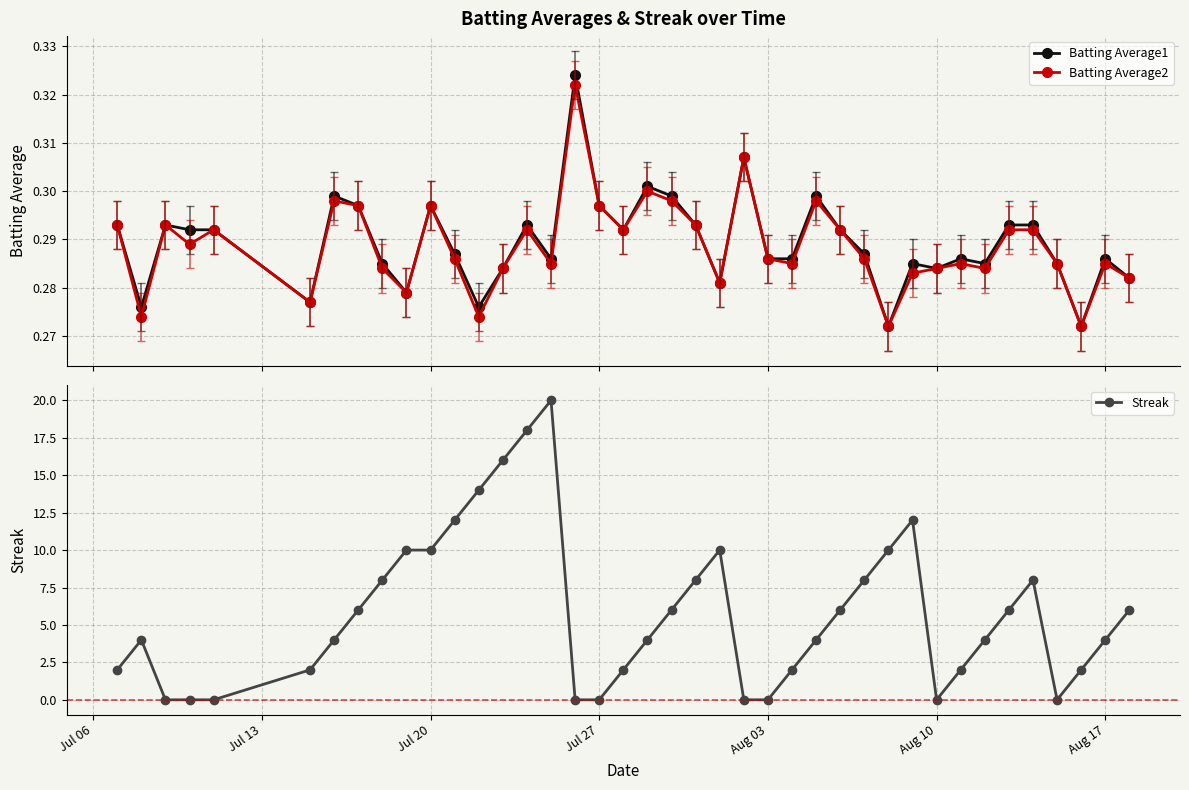

True or false: Batting Average1 has more than 0 interior local peaks.

True